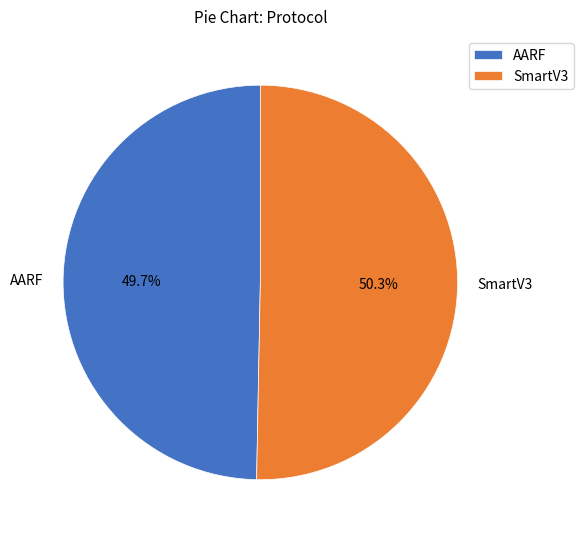

How many segments does this pie chart have?

2